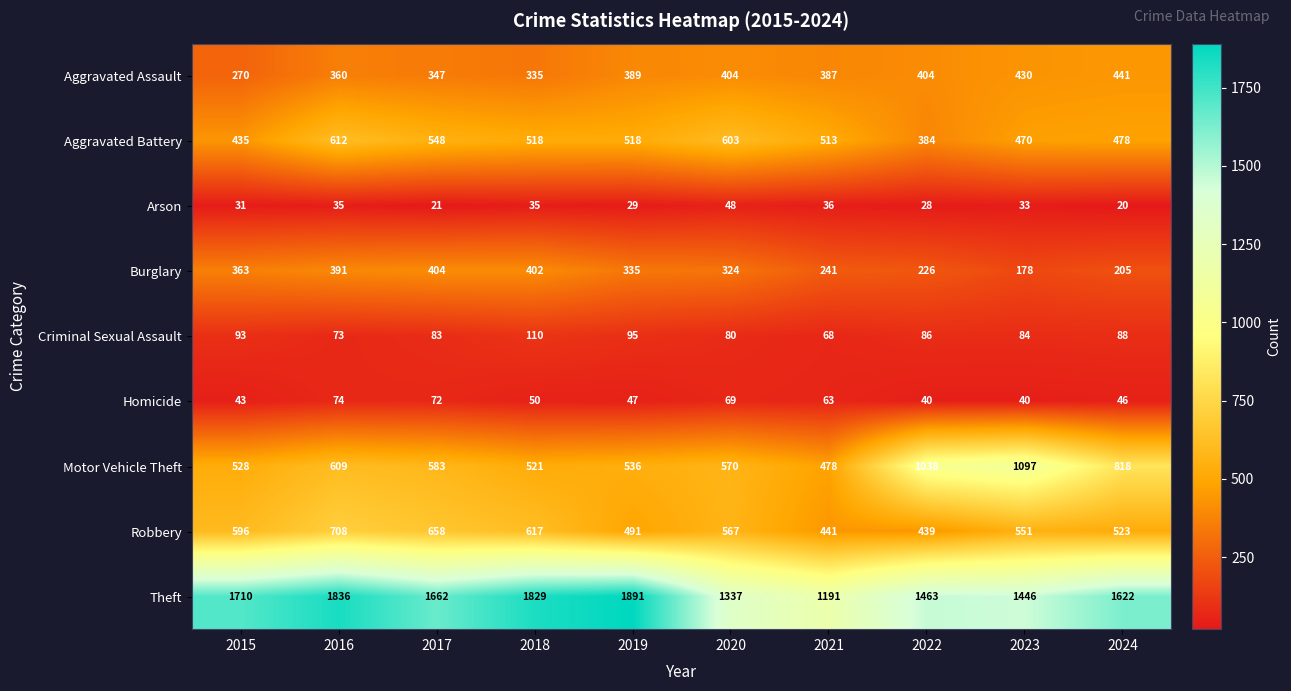

How many series are shown in this chart?

9